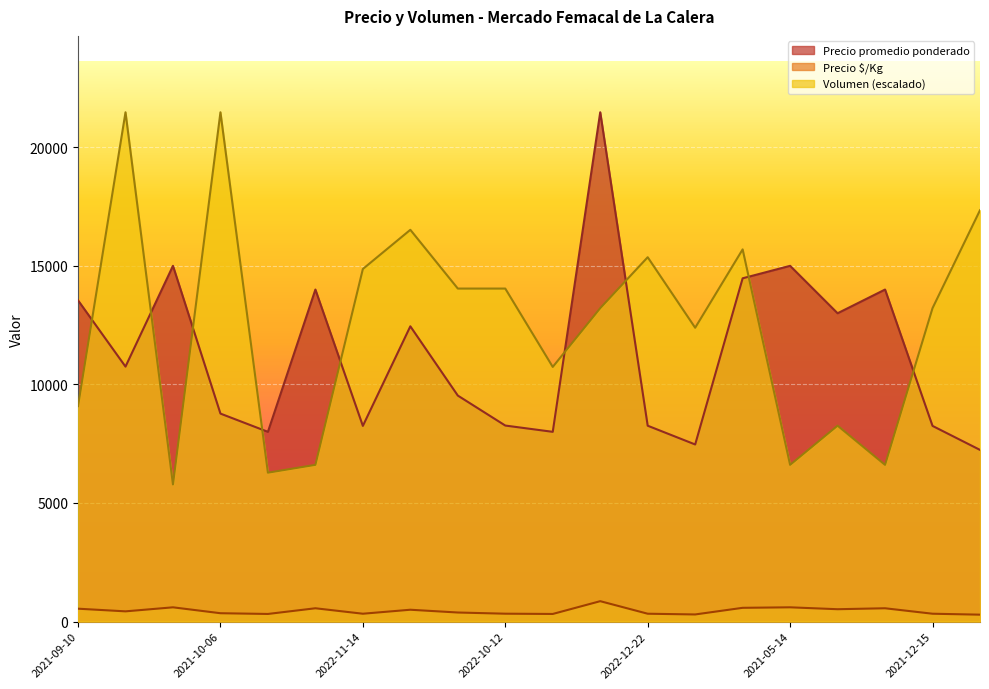

Where does the Volumen series first go above 13215?

2022-10-03